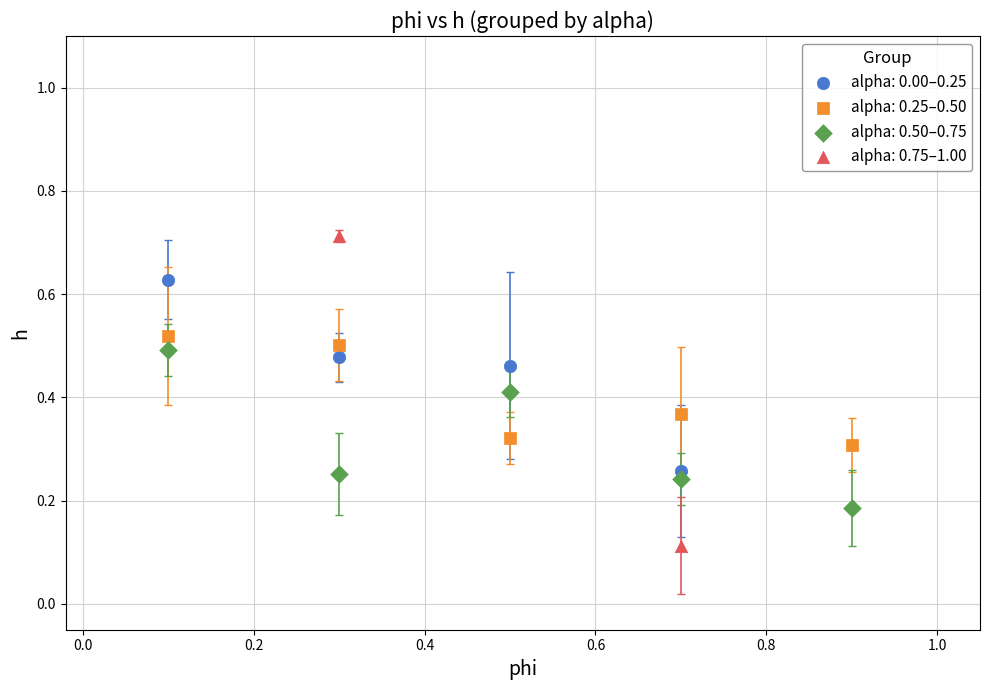

Which series has the widest spread of Y values?

alpha: 0.75–1.00